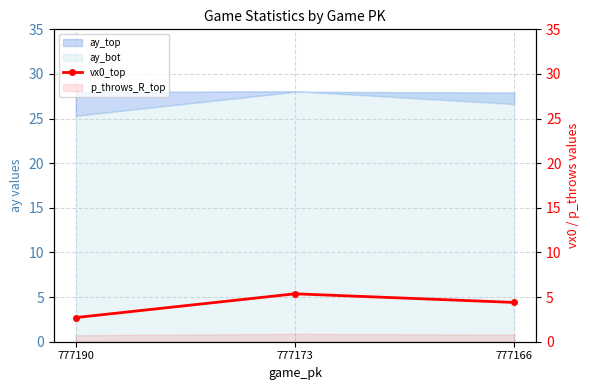

What is the value of the 1st point from the left?

2.7